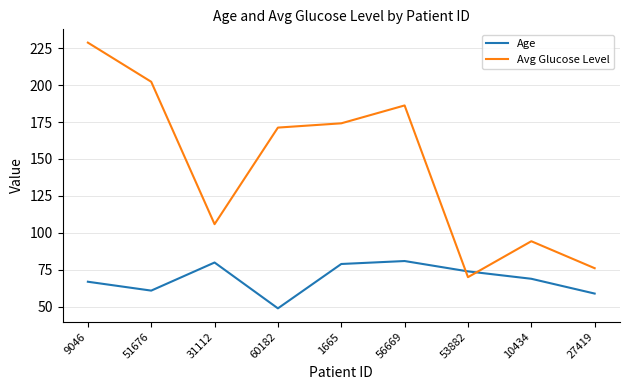

What is the sum of all Age values?

619.0